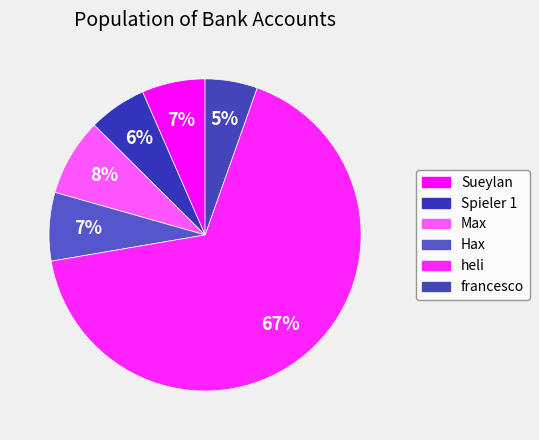

How many segments does this pie chart have?

6